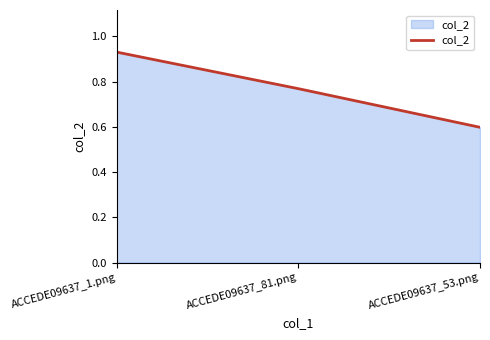

Which category has the highest value across all series?

ACCEDE09637_1.png